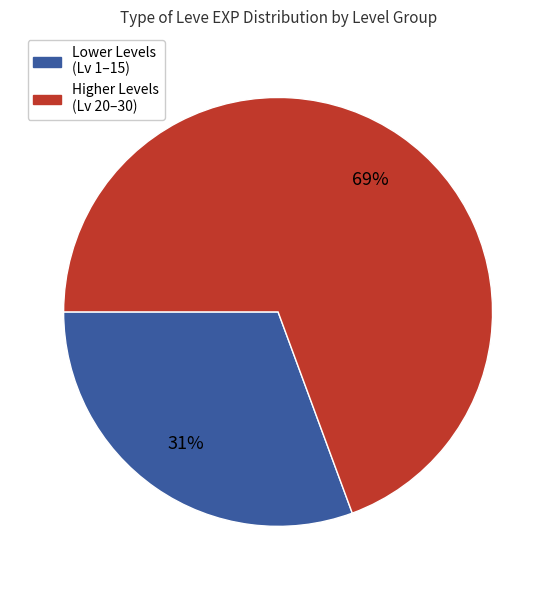

Is the sum of Higher Levels (Lv 20–30) and Lower Levels (Lv 1–15) greater than half?

Yes